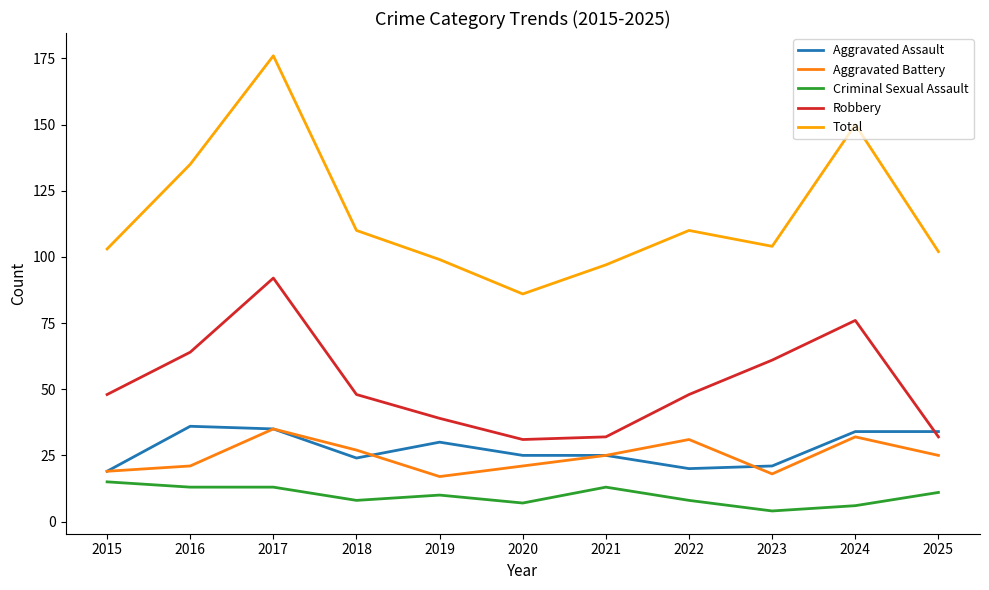

Does the chart display data point markers on the line(s)?

No